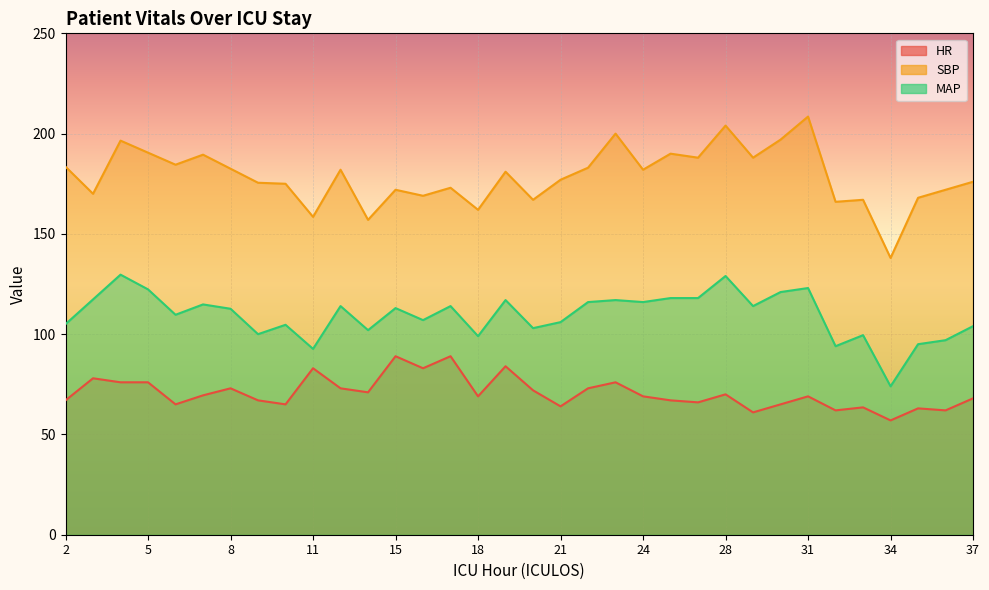

How many distinct data groups are displayed?

3